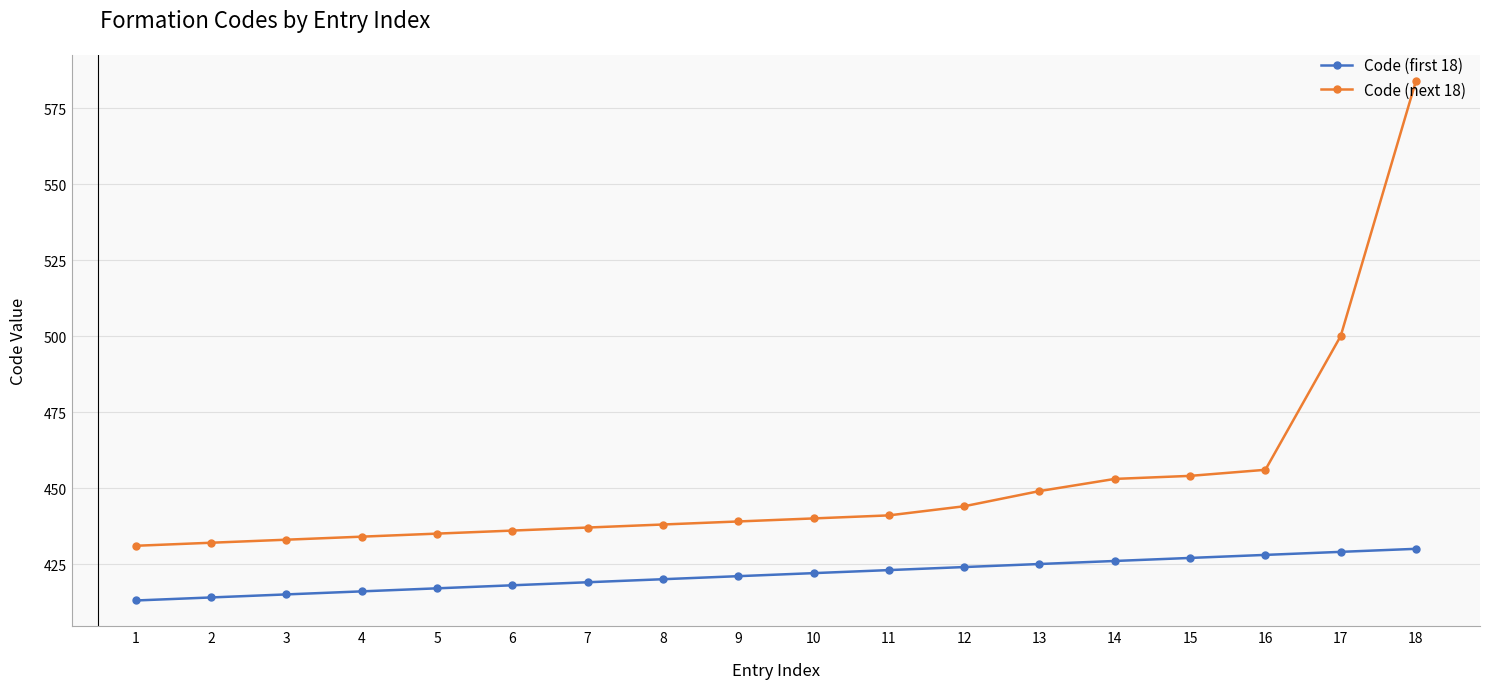

List the series in order of their peak value, lowest first.

Code (first 18), Code (next 18)